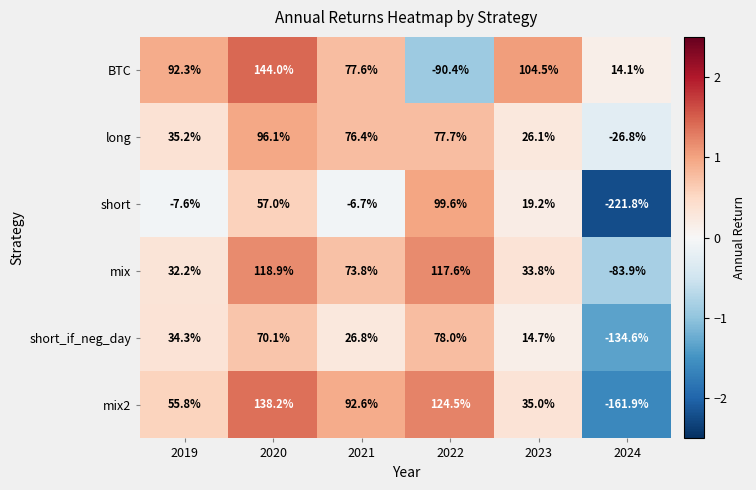

The short series shows 19.2 at 2023. True or false?

True